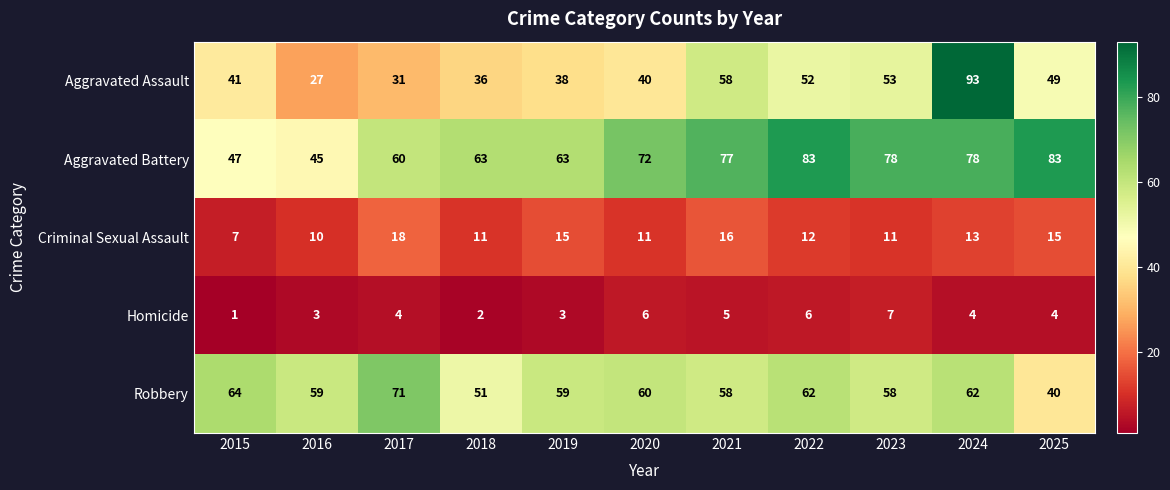

How many series are shown in this chart?

5